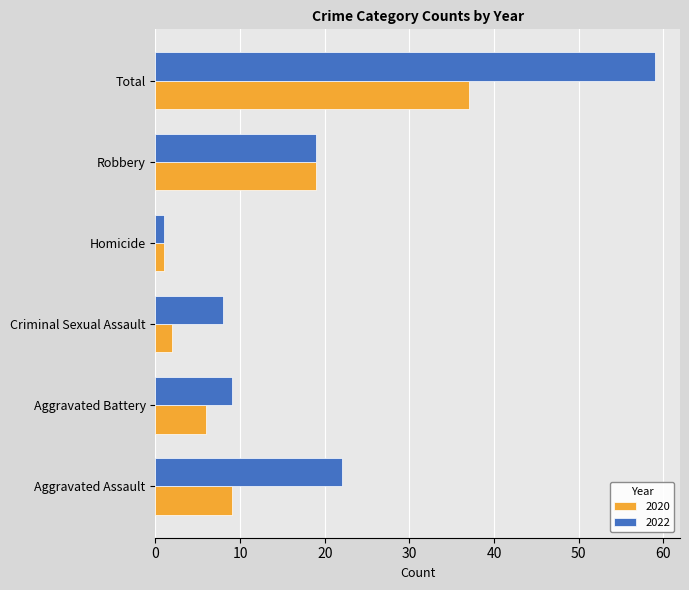

The 2022 series shows 9 at Aggravated Battery. True or false?

True